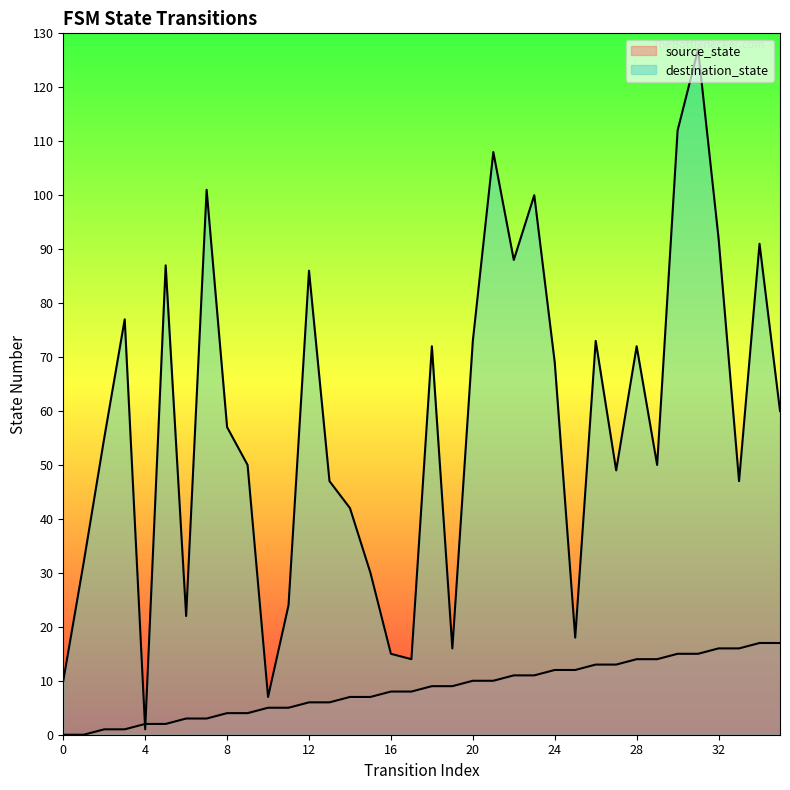

Rank the series at 32 from lowest to highest value.

source_state, destination_state